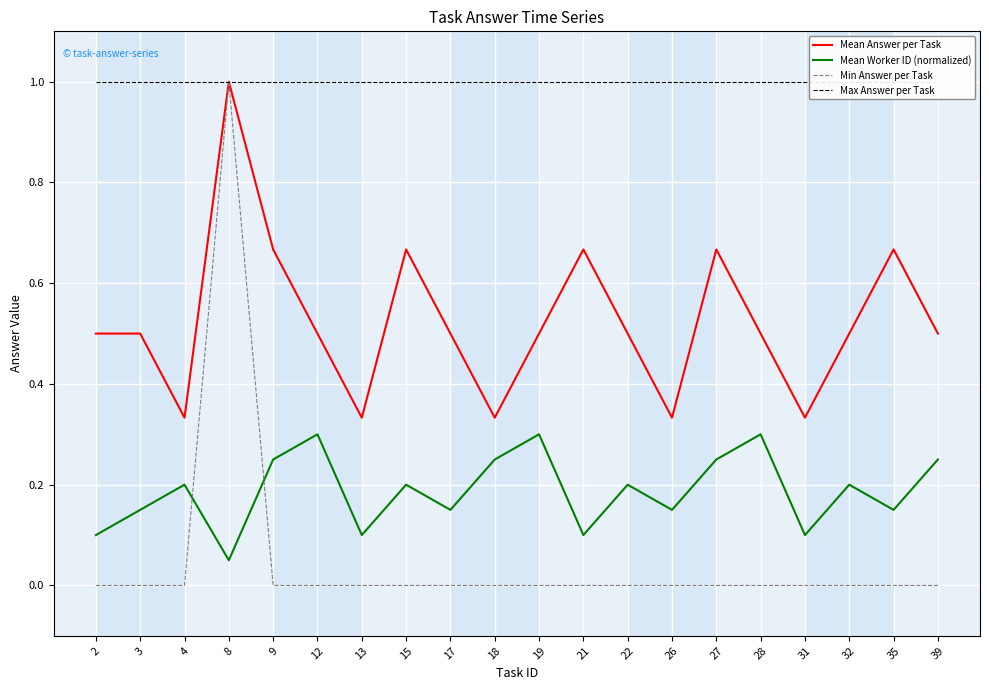

True or false: Max Answer per Task and Mean Worker ID (normalized) intersect in this chart.

False